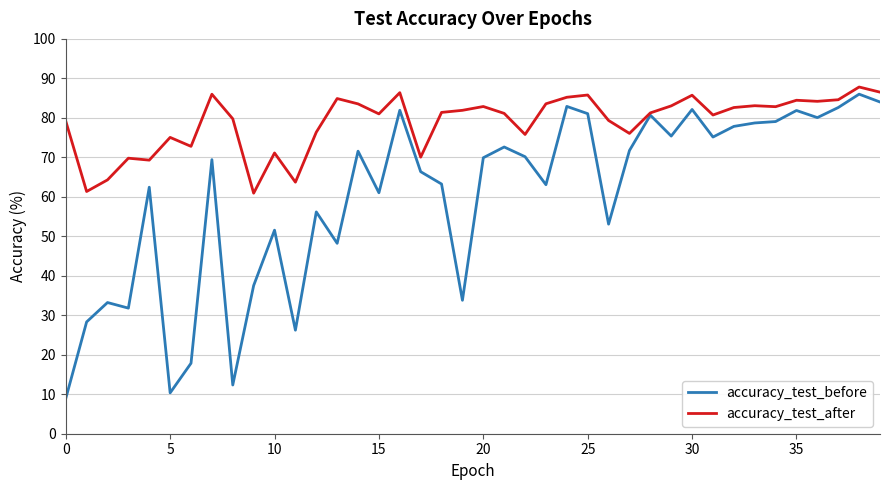

Which series has the largest total across all categories?

accuracy_test_after